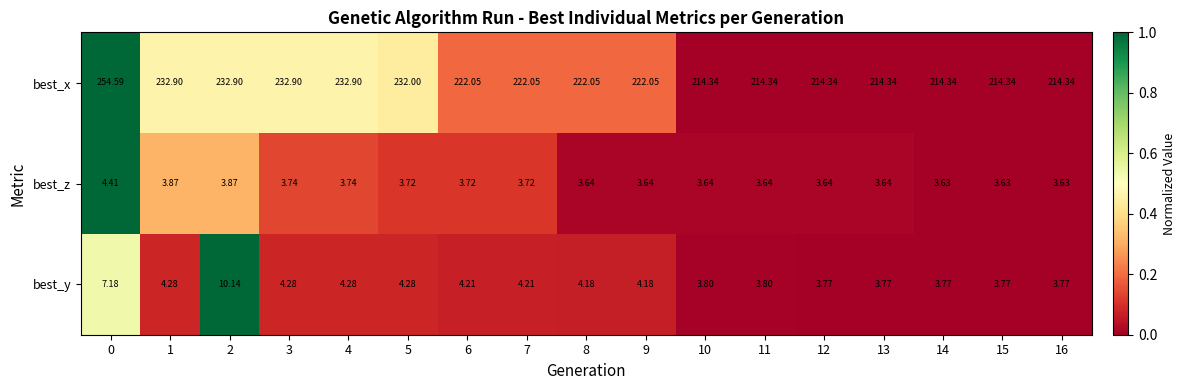

At 6, list the series in order from largest to smallest.

best_x, best_y, best_z